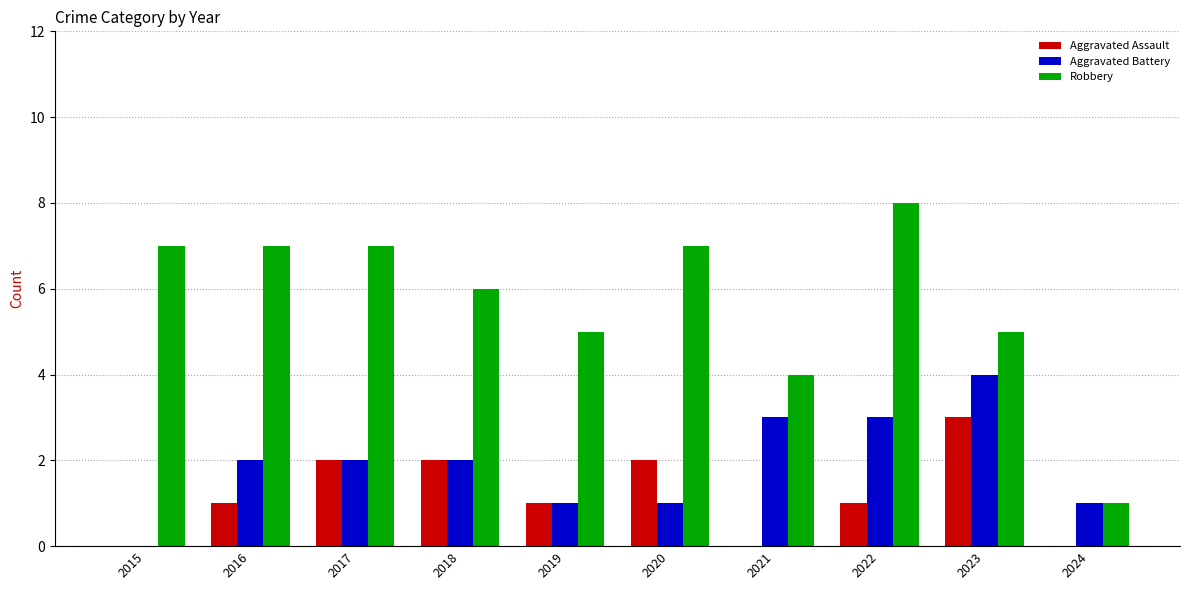

What is the difference between the Aggravated Assault values at 2020 and 2022?

1